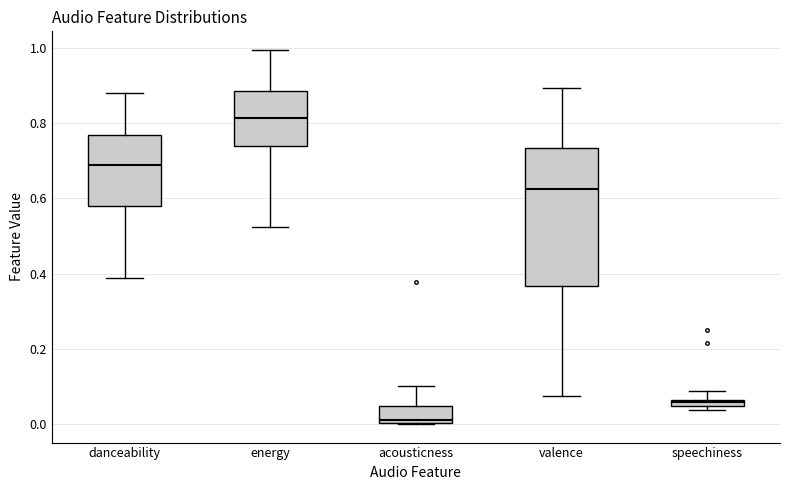

Which box is the tallest, from its lower edge to its upper edge?

valence